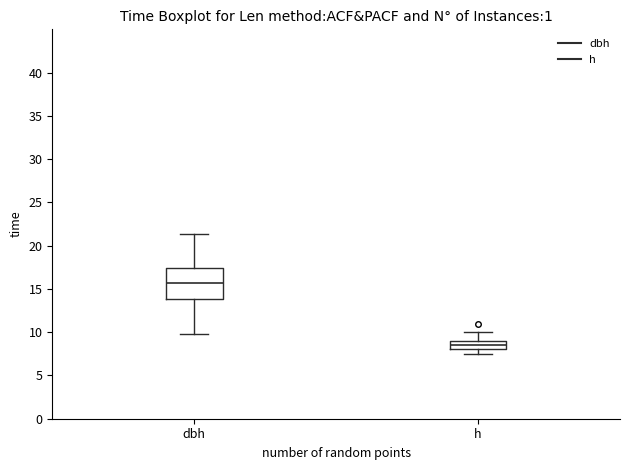

Which box has the lowest median line?

h